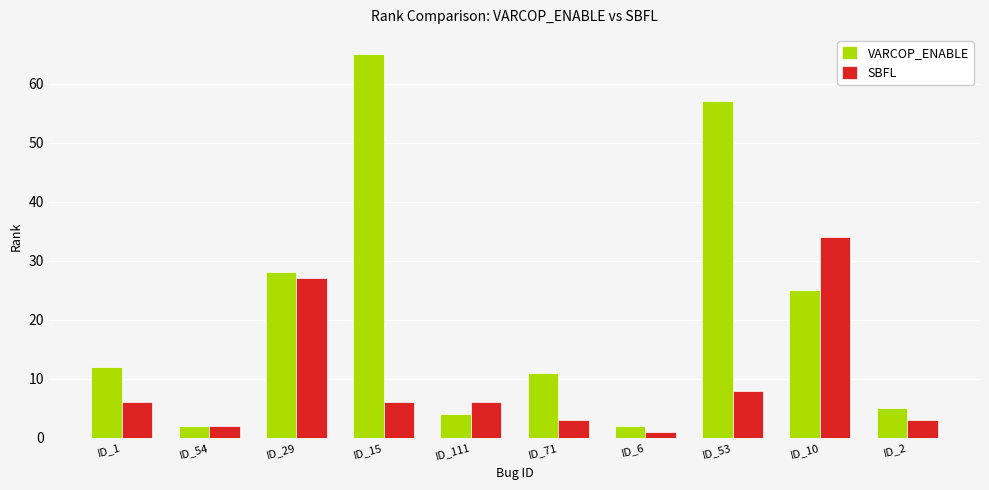

What is the spread (max minus min) of values at ID_15?

59